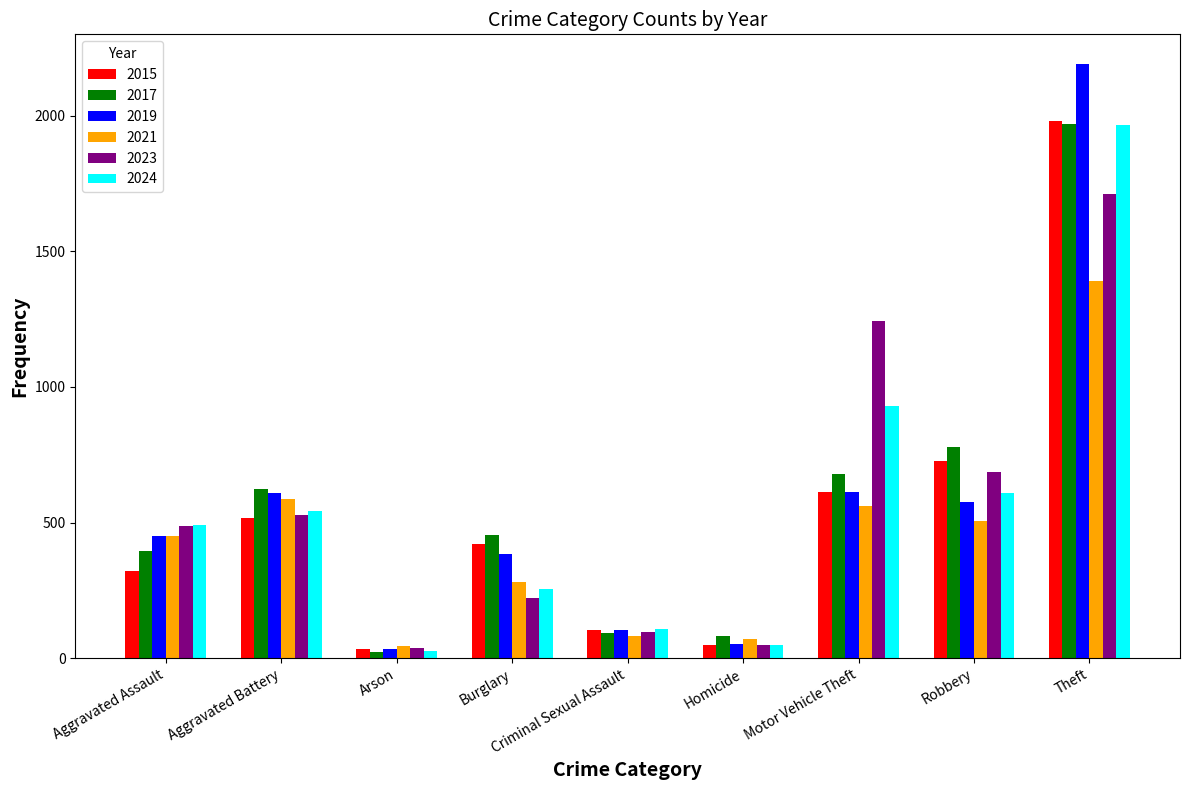

What is the total value across all series at Aggravated Battery?

3405